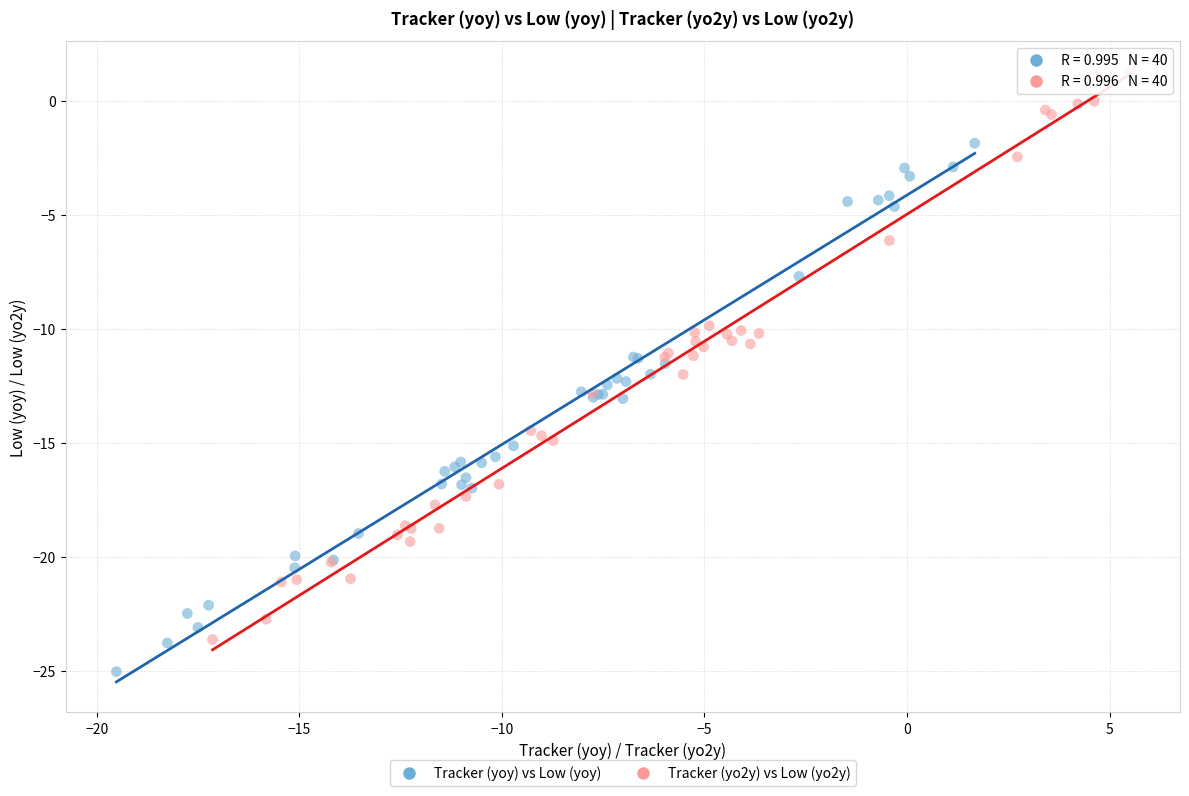

What are all the series names shown in the legend?

Tracker (yoy) vs Low (yoy), Tracker (yo2y) vs Low (yo2y)